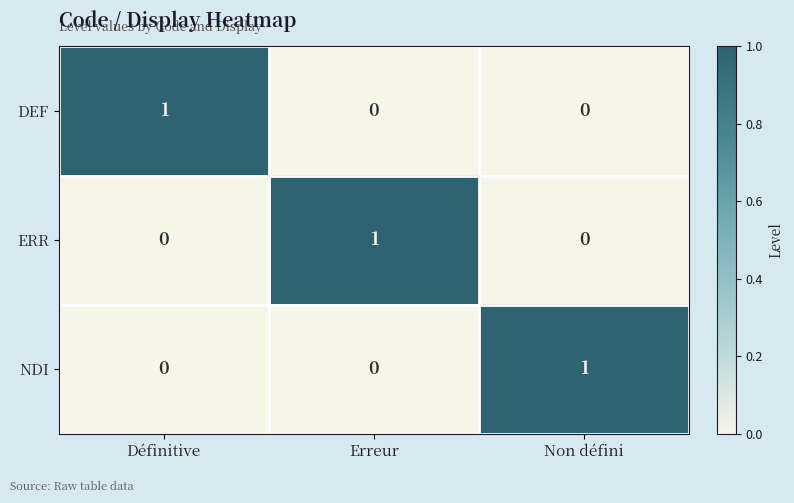

The value of NDI at Erreur is 0. True or false?

True